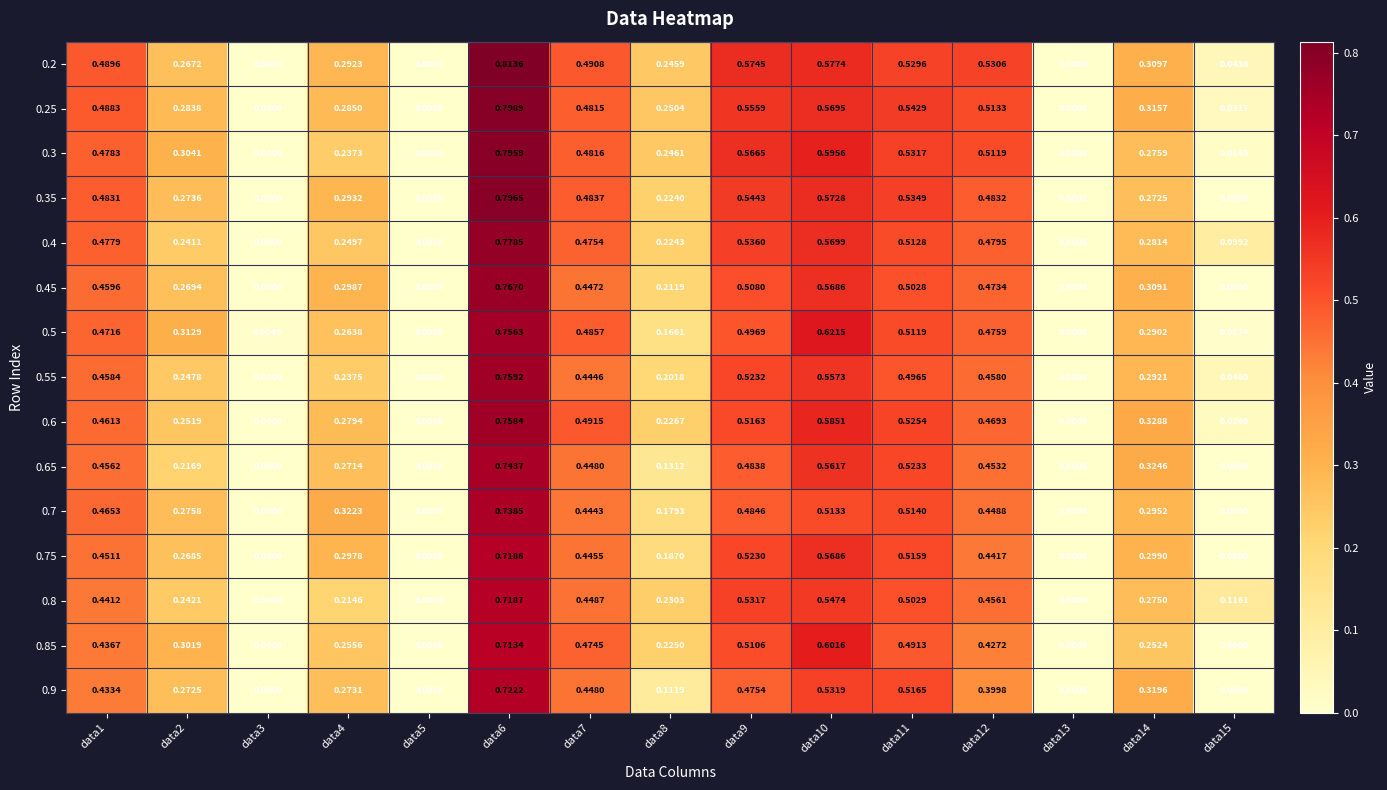

Rank the series by their maximum value, from highest to lowest.

0.2, 0.25, 0.35, 0.3, 0.4, 0.45, 0.55, 0.6, 0.5, 0.65, 0.7, 0.9, 0.8, 0.75, 0.85